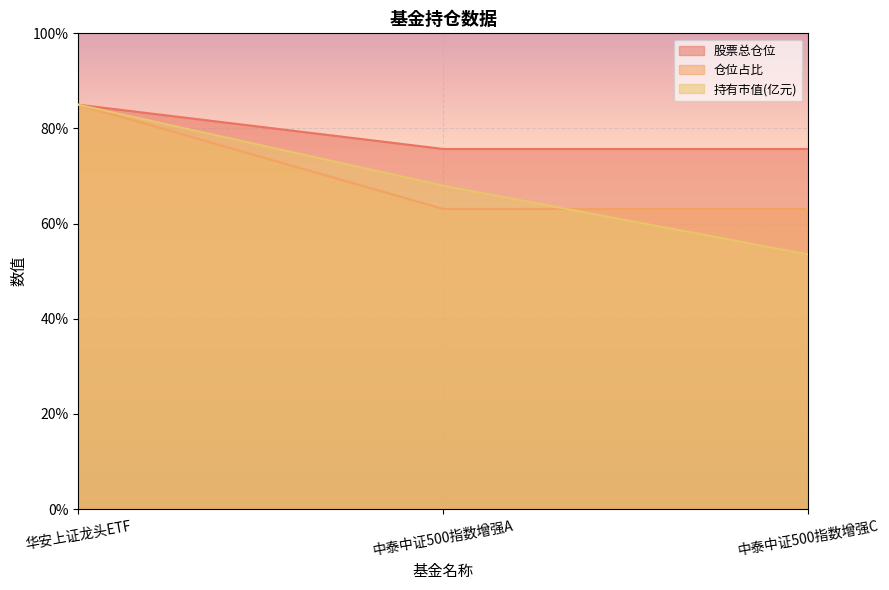

What is the label of the 1st point from the left?

华安上证龙头ETF